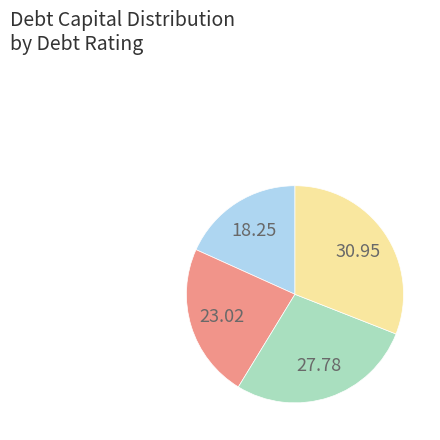

Is there any slice that represents more than half of the pie?

No